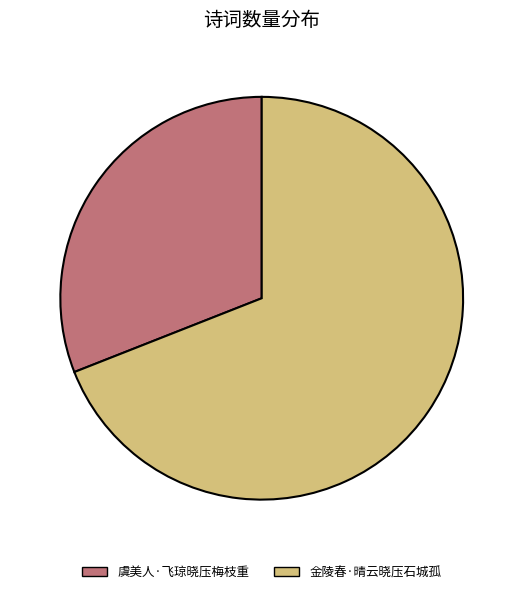

Do 虞美人·飞琼晓压梅枝重 and 金陵春·晴云晓压石城孤 together represent more than half of the pie?

Yes